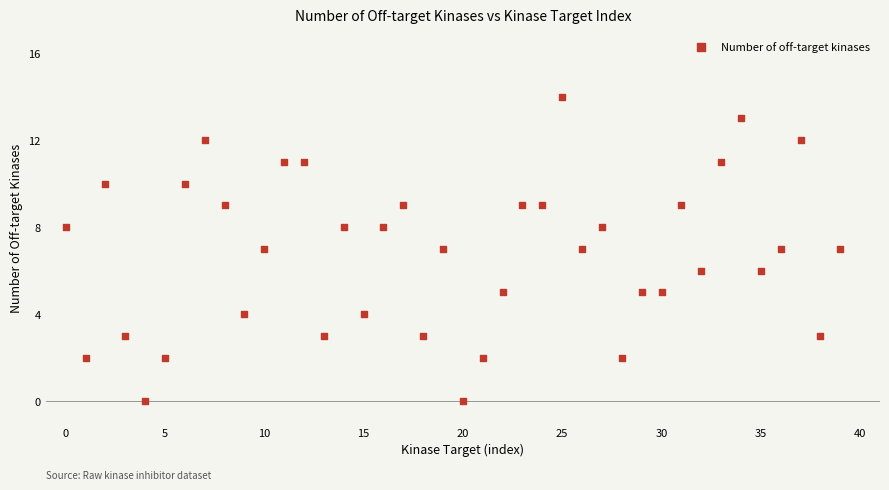

What is the range of Y values (max minus min)?

14